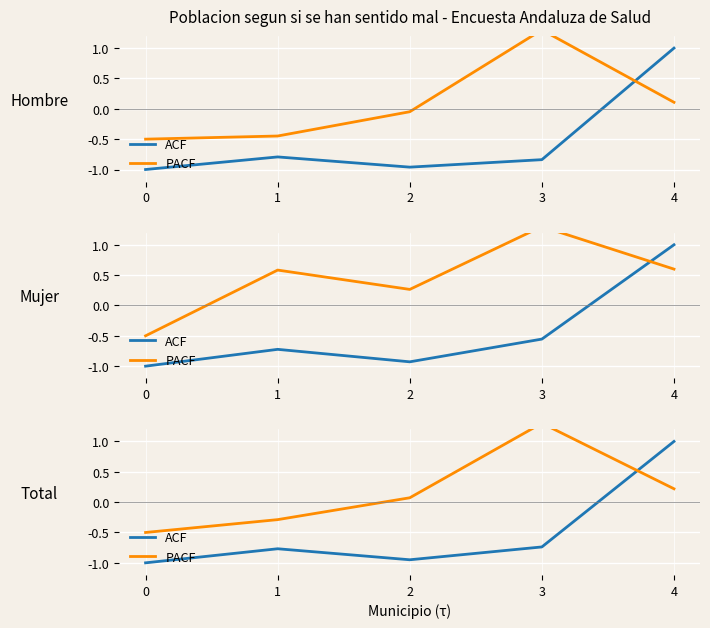

How many intersections are there between PACF and ACF?

1